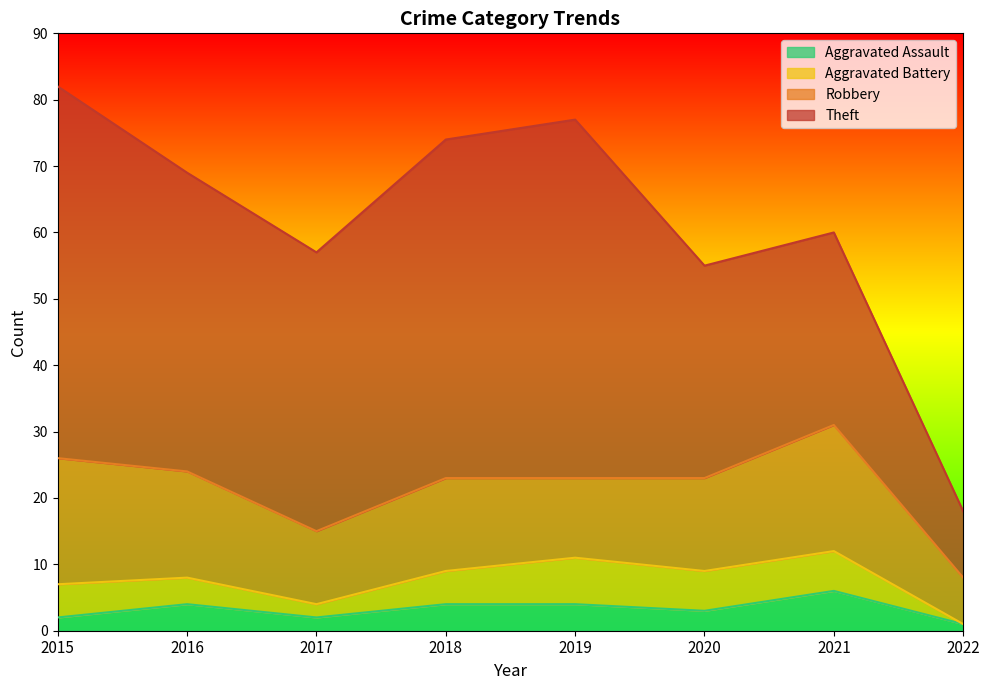

At which category is the sum across all series the highest?

2015